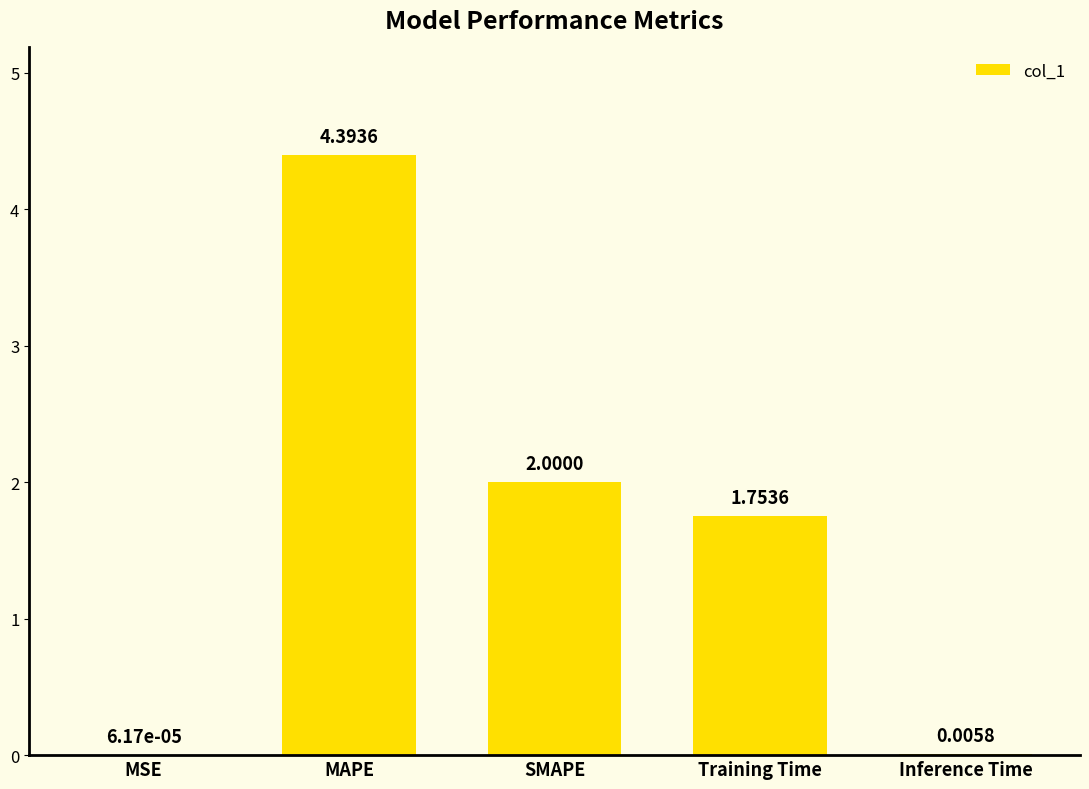

How many distinct data groups are displayed?

1